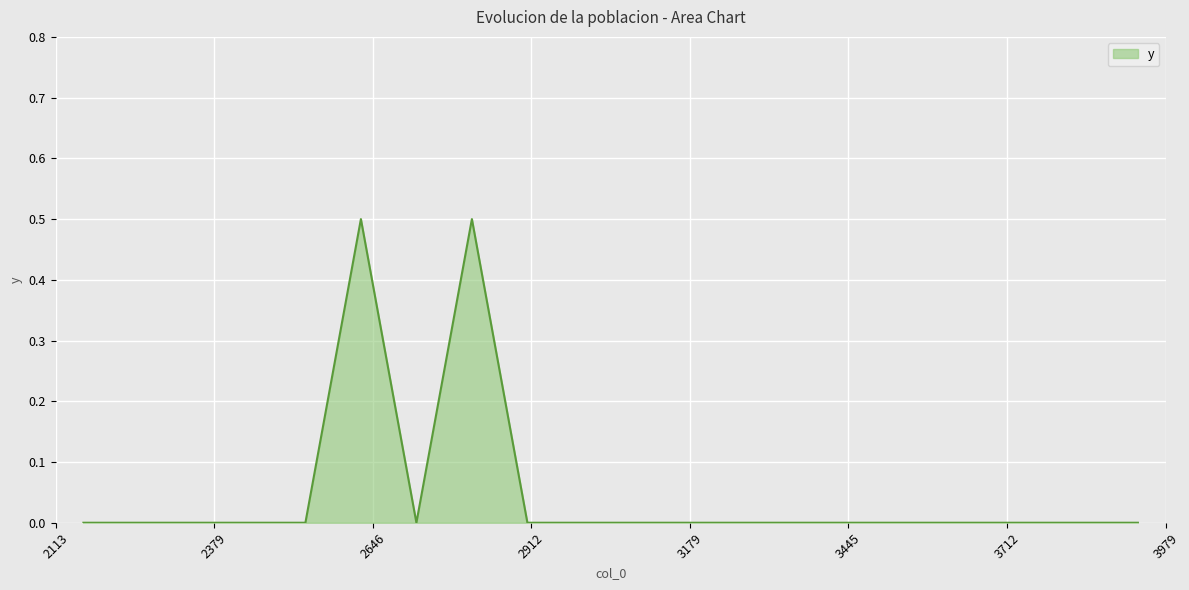

True or false: there are more than 0 points higher than both neighbors.

True